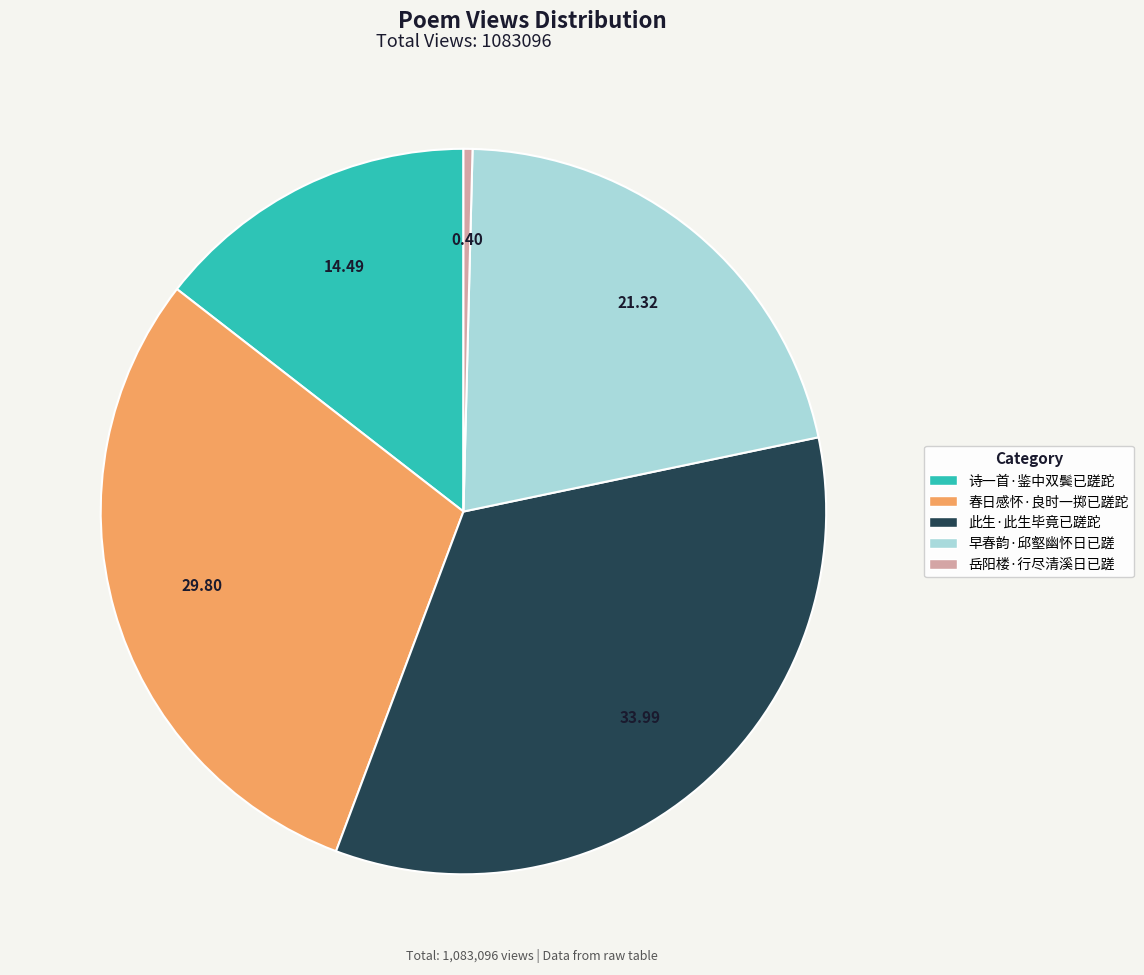

How many segments does this pie chart have?

5